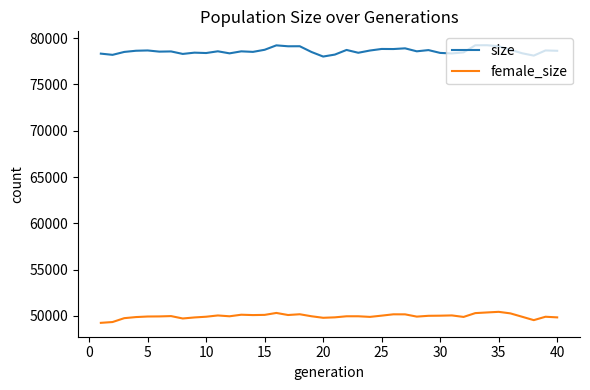

What is the difference between the second highest and second lowest values in the female_size series?

1035